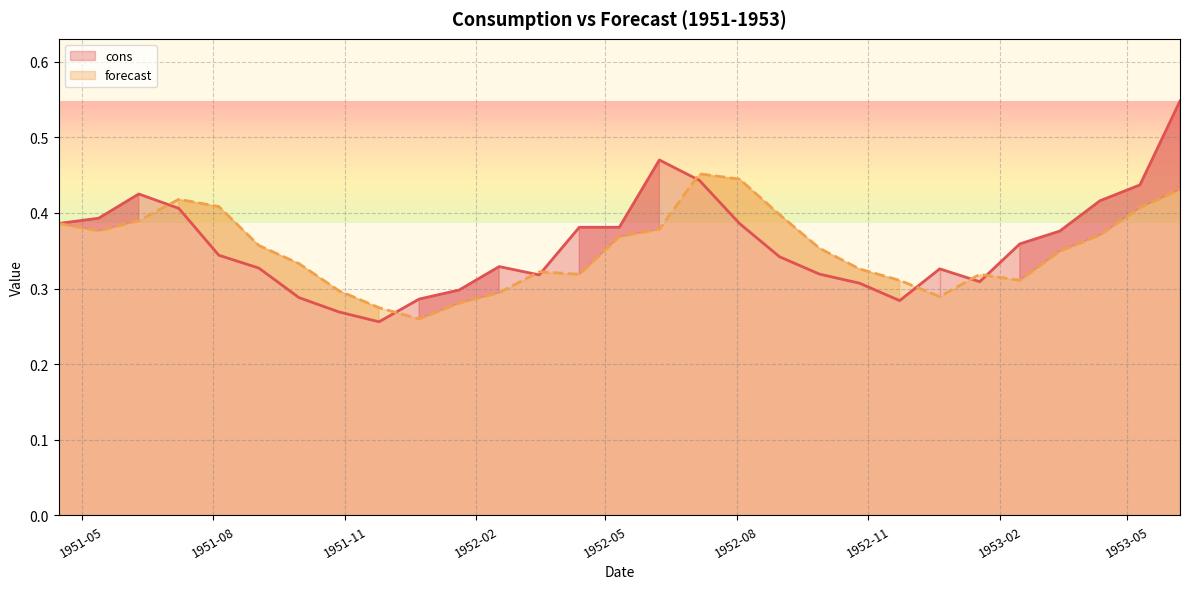

What position from the right is 1952-10-26?

9